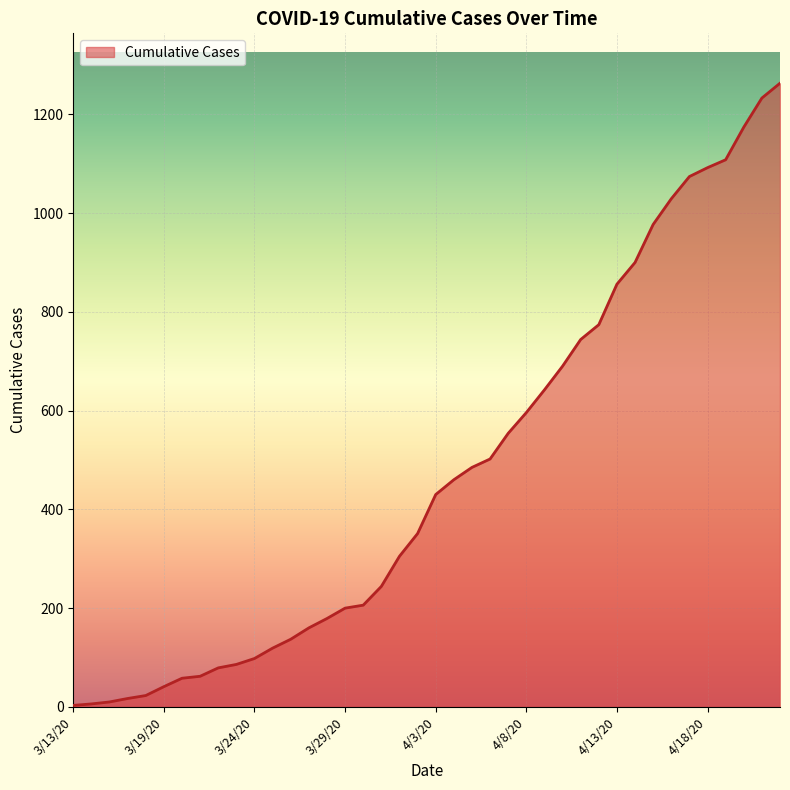

What is the maximum value shown in the chart?

1263